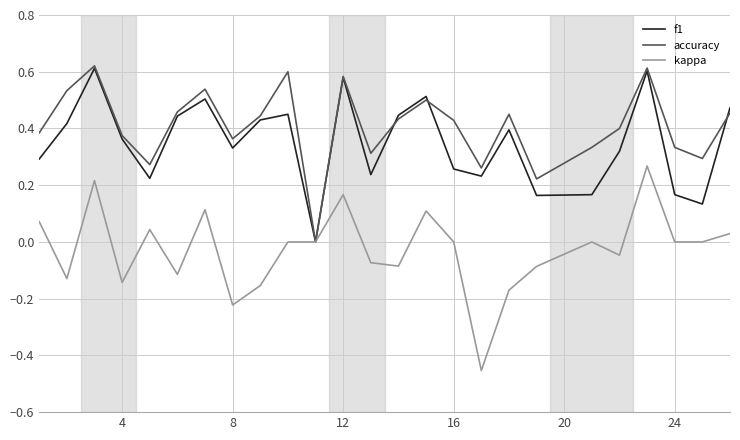

What are all the series names shown in the legend?

f1, accuracy, kappa